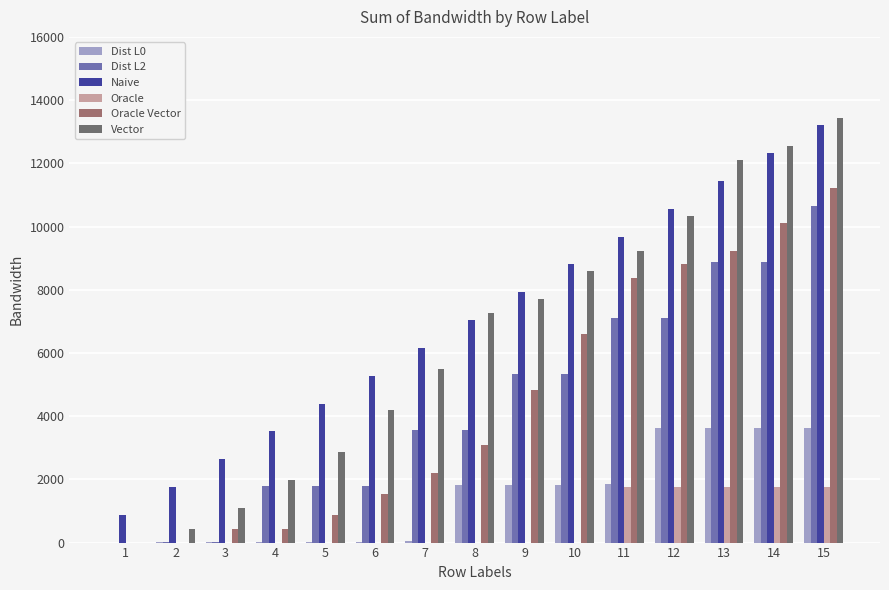

What are all the series names shown in the legend?

Dist L0, Dist L2, Naive, Oracle, Oracle Vector, Vector